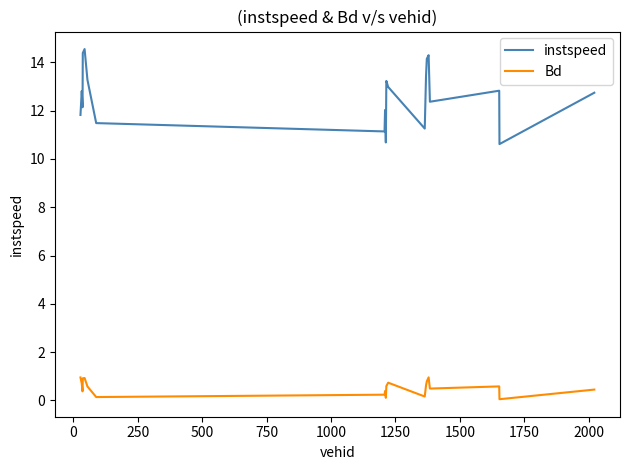

True or false: instspeed and Bd cross at least once.

False